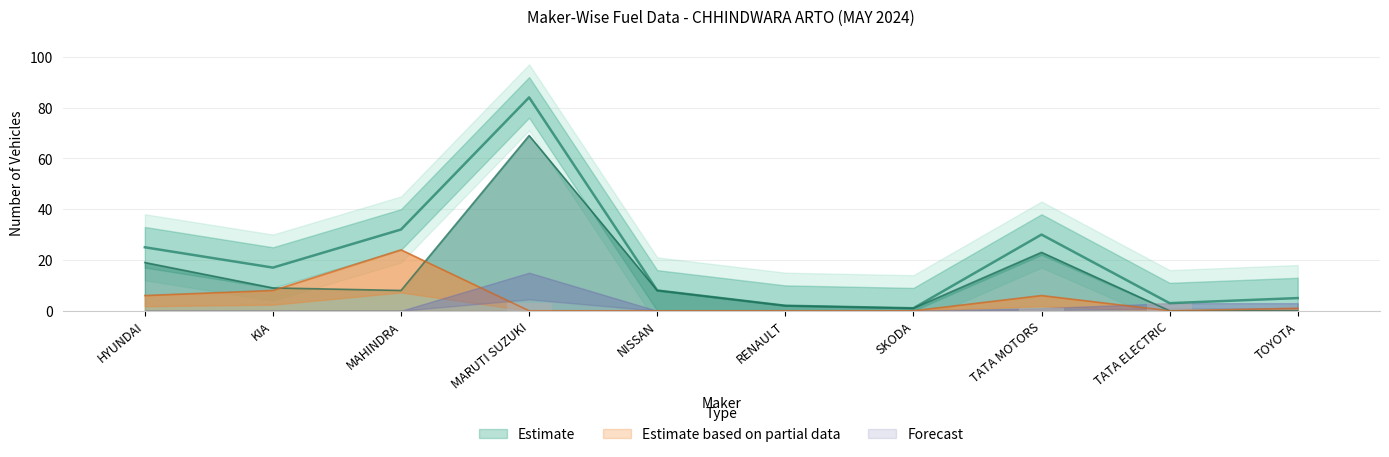

True or false: Estimate based on partial data has a value of -14 at RENAULT.

False